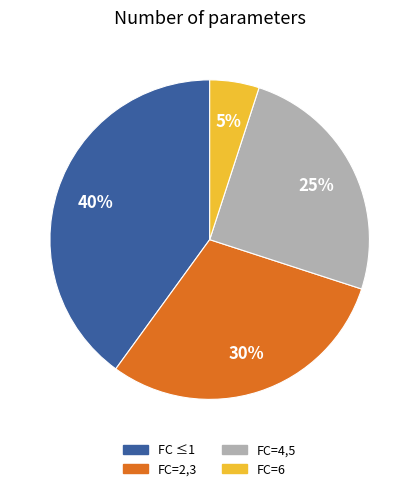

To the nearest percent, what is the average slice percentage?

25%